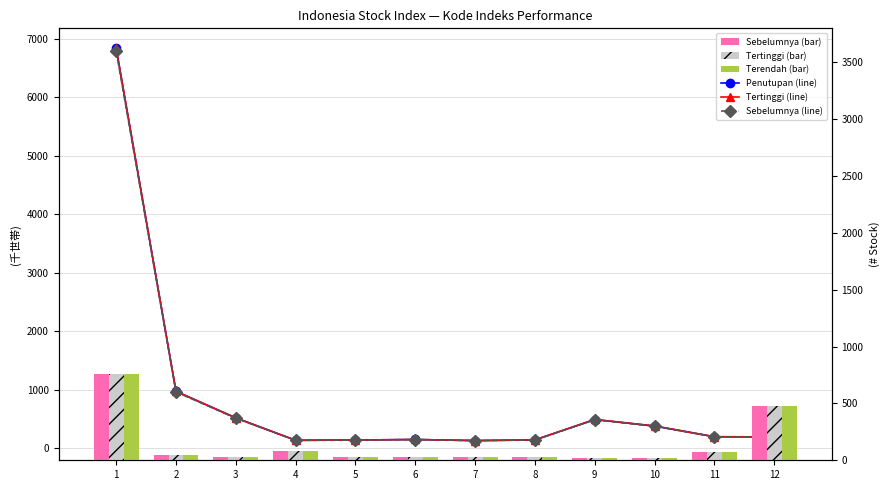

What is the sum of the Tertinggi系列 values at 6 and 4?

110.0